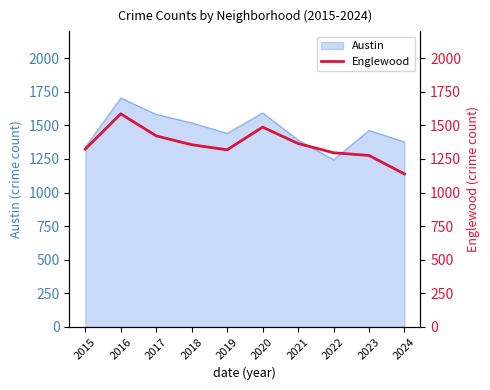

The value at 2016 is 580. True or false?

False